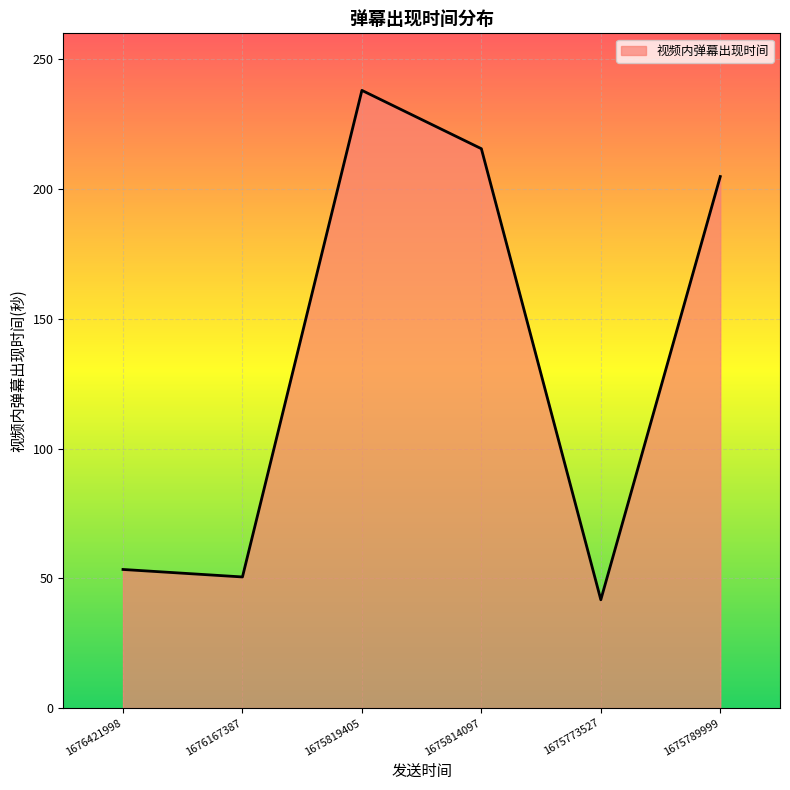

How many distinct data groups are displayed?

1